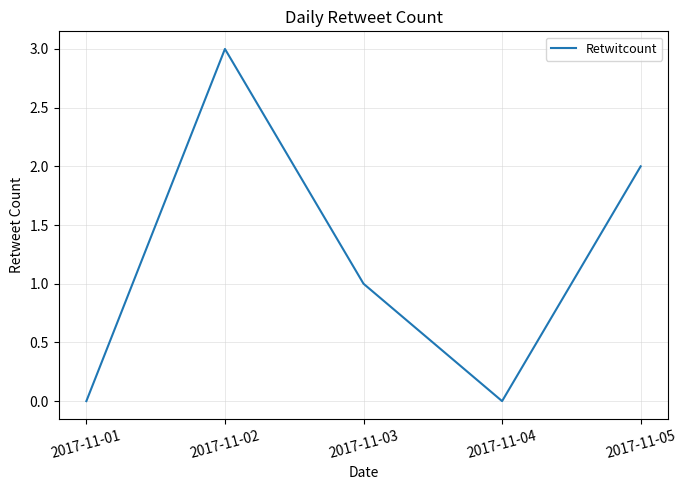

Reading right to left, transcribe all the data shown in this chart.

2	0	1	3	0